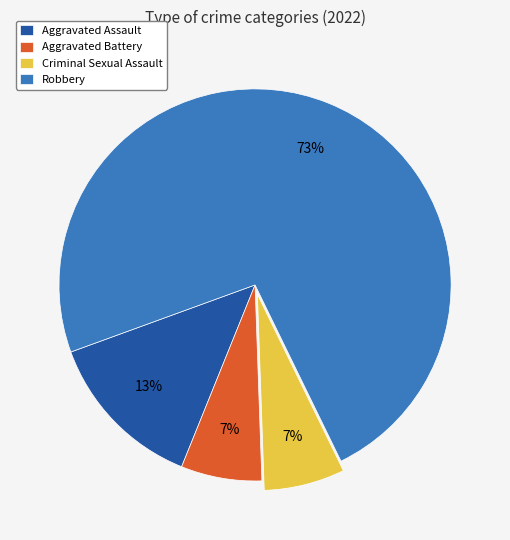

Between Robbery and Aggravated Battery, which is larger?

Robbery